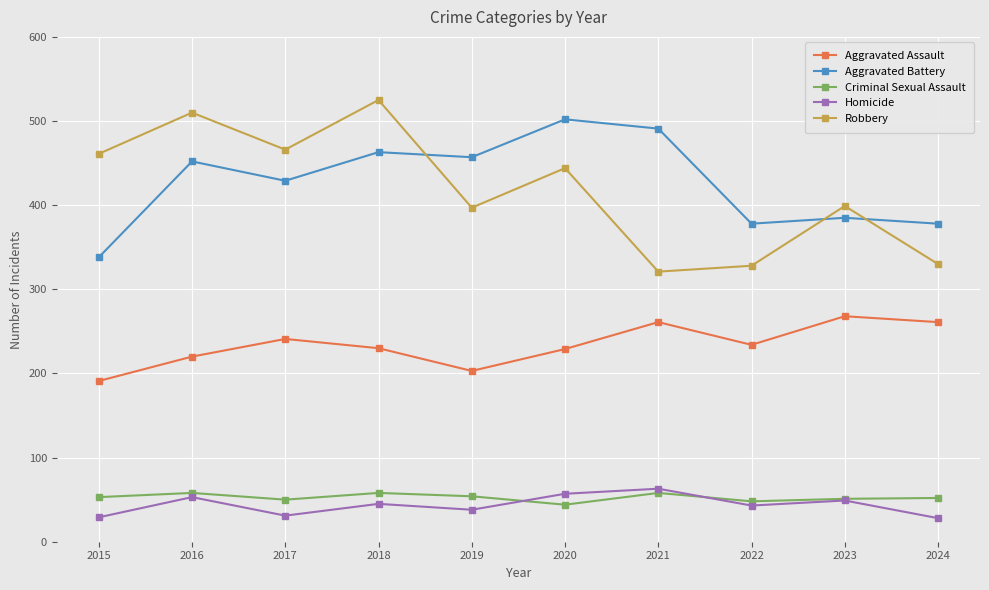

What is the average value of the Aggravated Assault series?

234